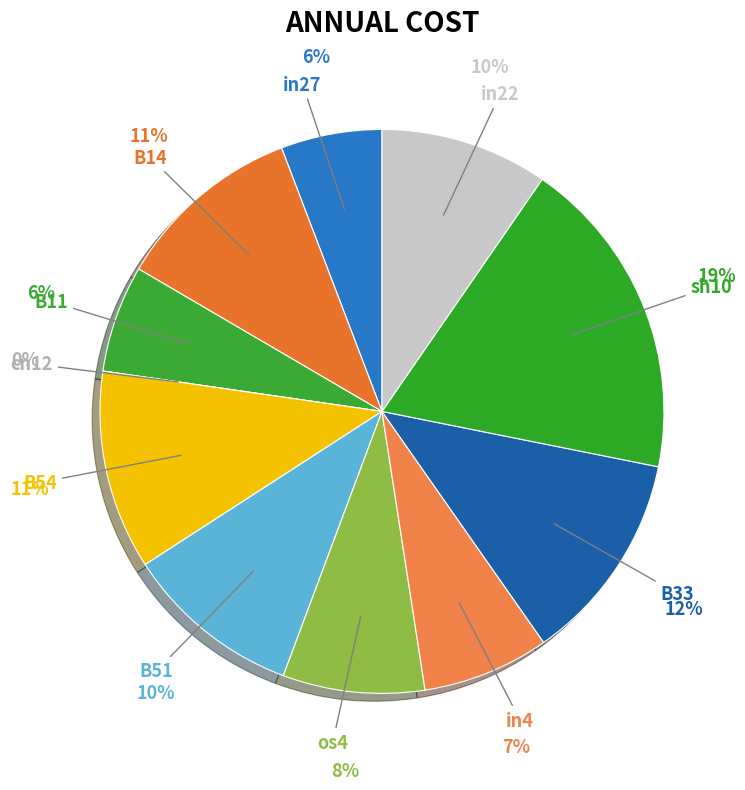

Which slice is the smallest?

cn12